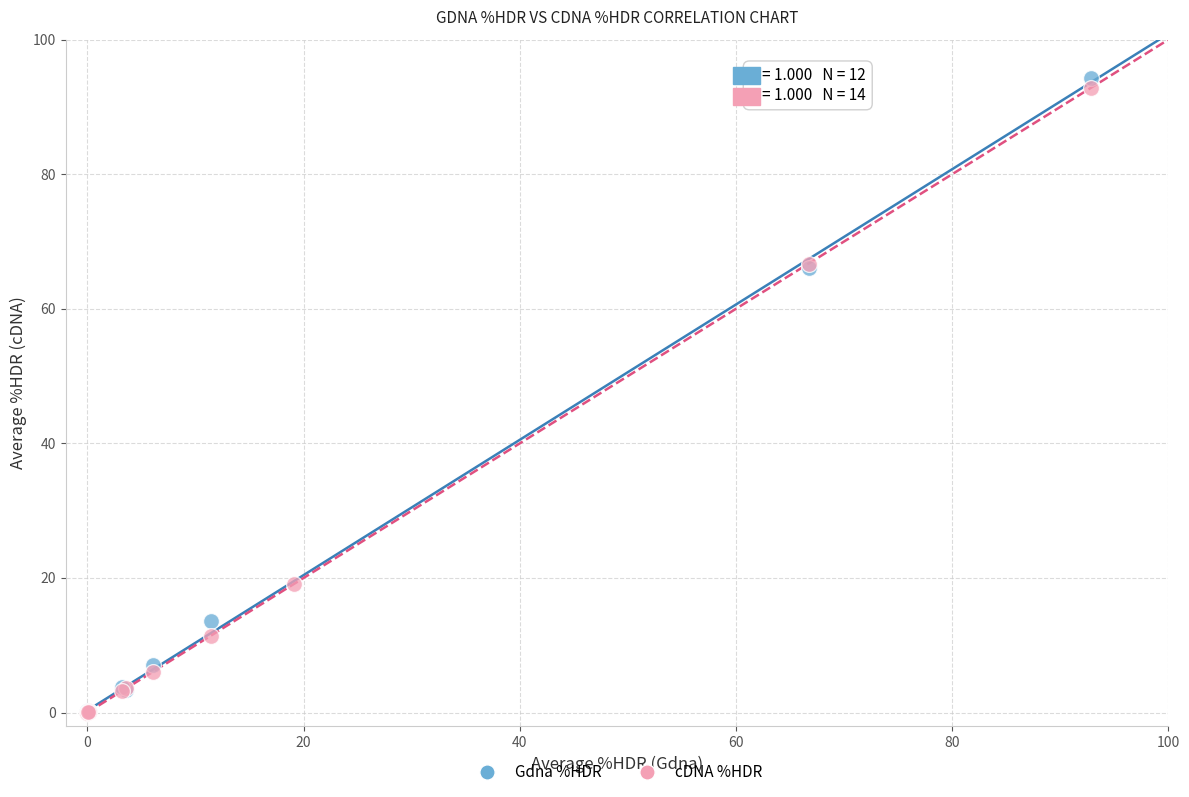

Which series has the largest Y range (max minus min)?

Gdna %HDR